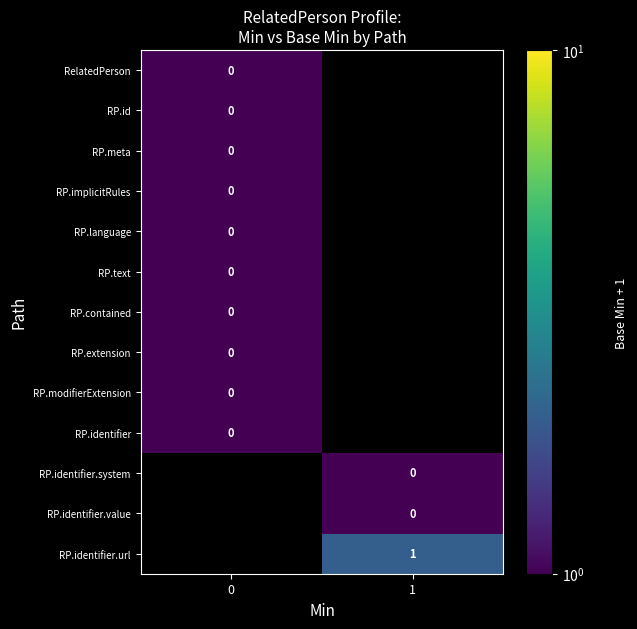

Which label corresponds to the largest value in the chart?

1